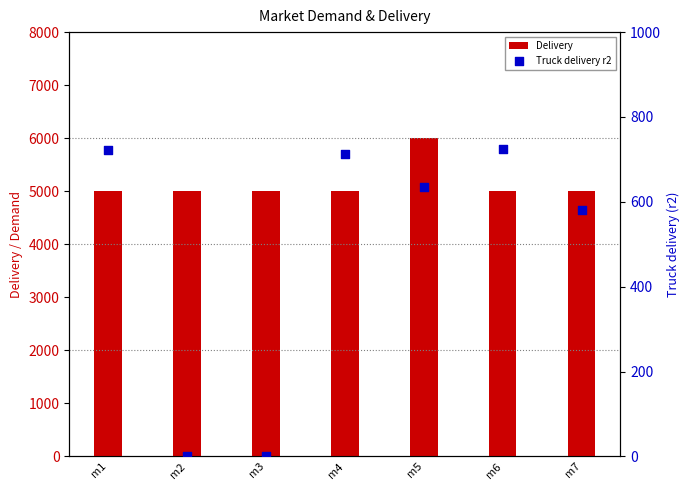

At which category is the sum across all series the highest?

m5